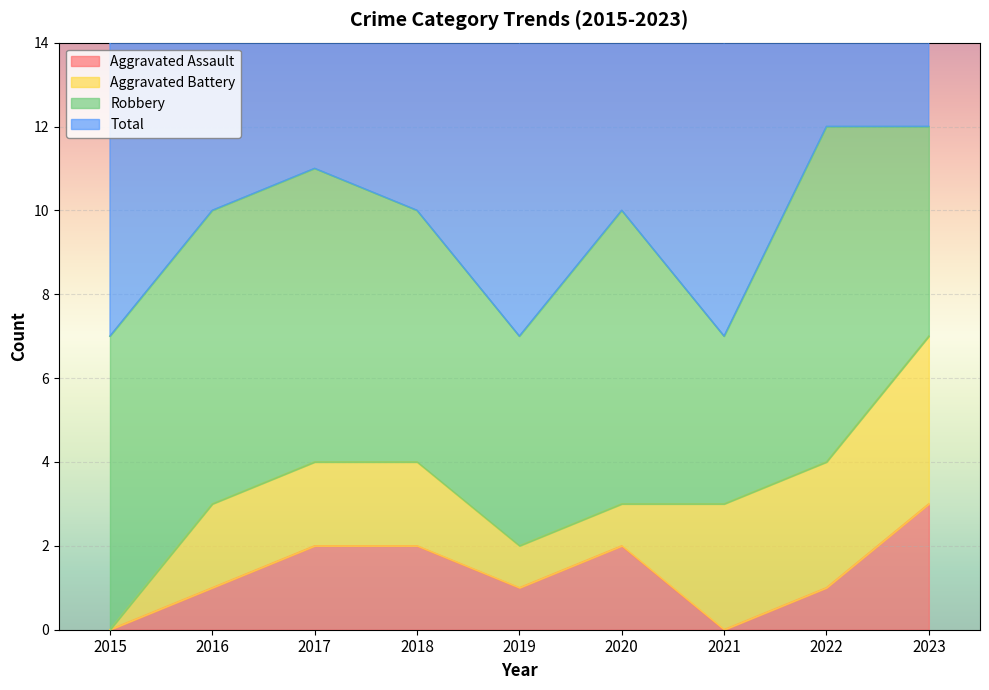

True or false: Aggravated Assault has a value of 1 at 2022.

True